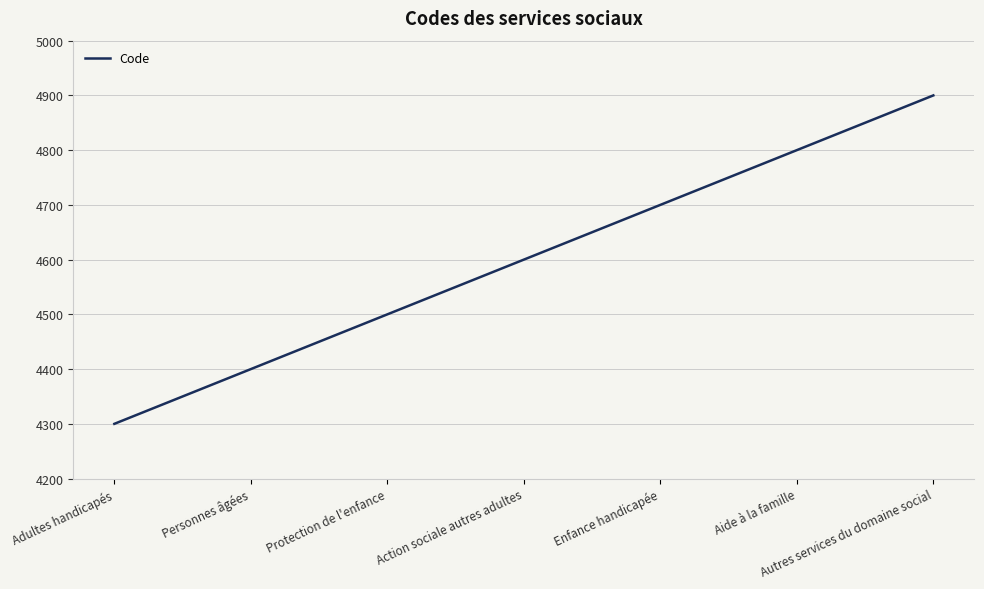

Reading right to left, extract all data points from this chart.

4900	4800	4700	4600	4500	4400	4300